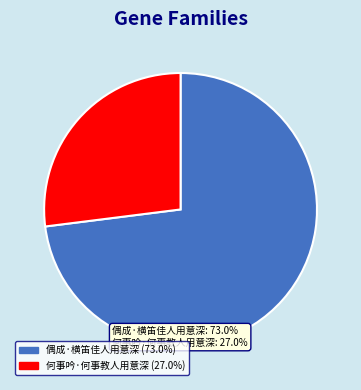

Rank the categories by value from highest to lowest.

偶成·横笛佳人用意深, 何事吟·何事教人用意深